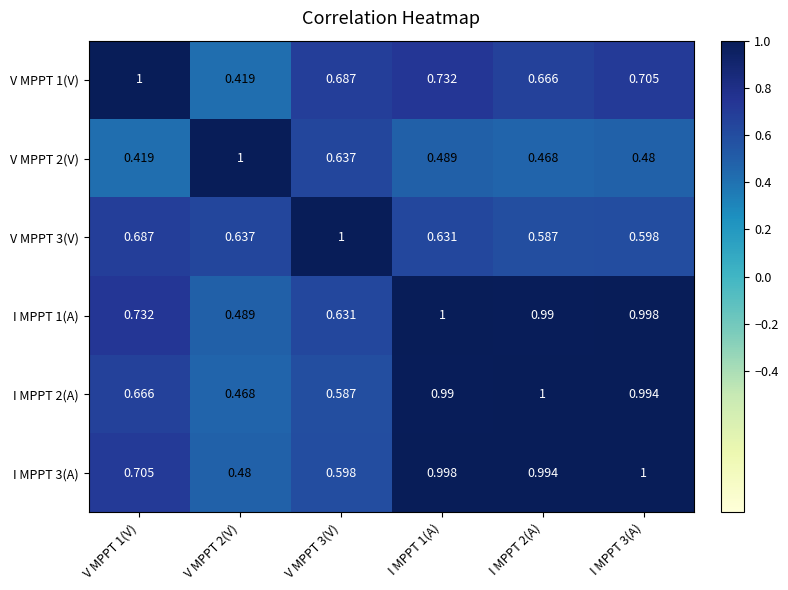

Is the value of I MPPT 2(A) at I MPPT 2(A) greater than the value of V MPPT 2(V) at I MPPT 2(A)?

Yes